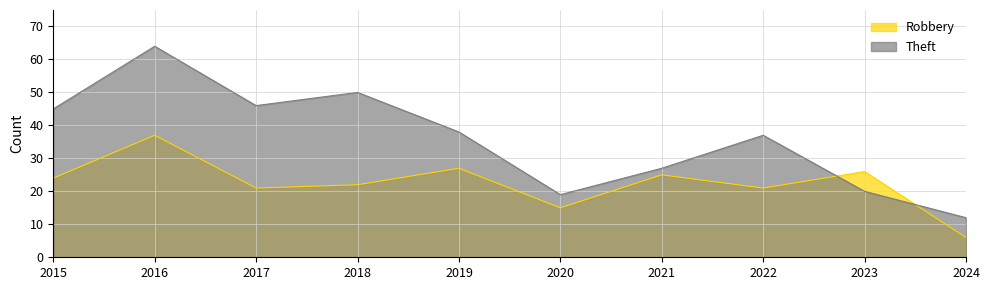

Where is the first local minimum for Robbery?

2017